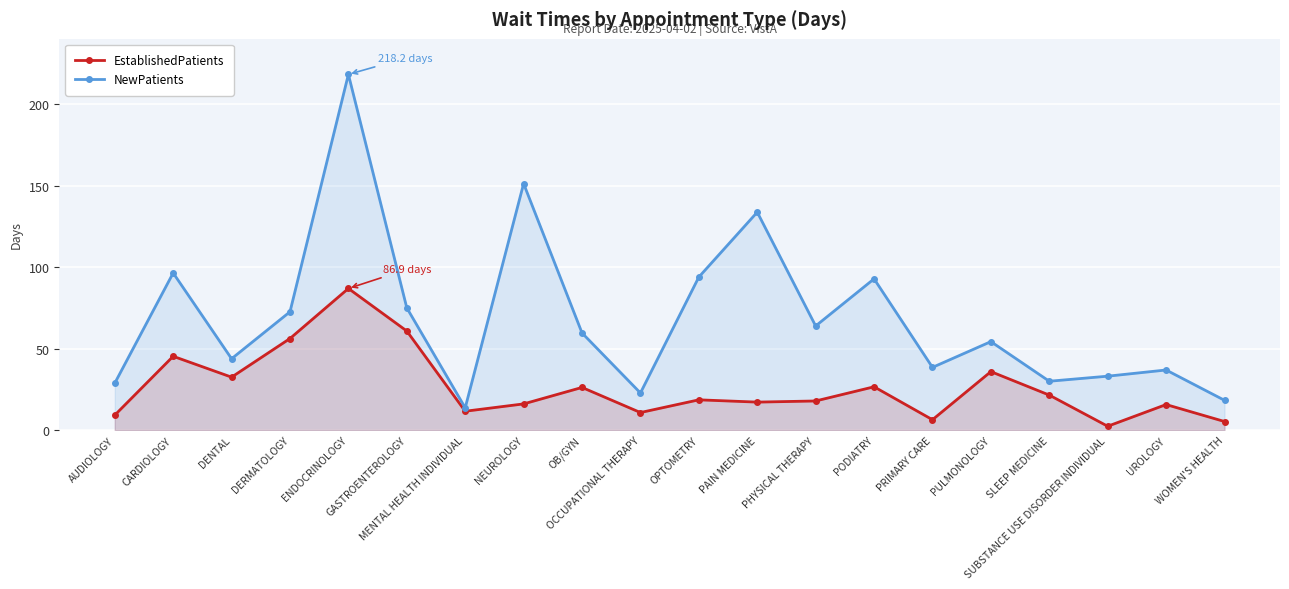

True or false: EstablishedPatients and NewPatients intersect in this chart.

False